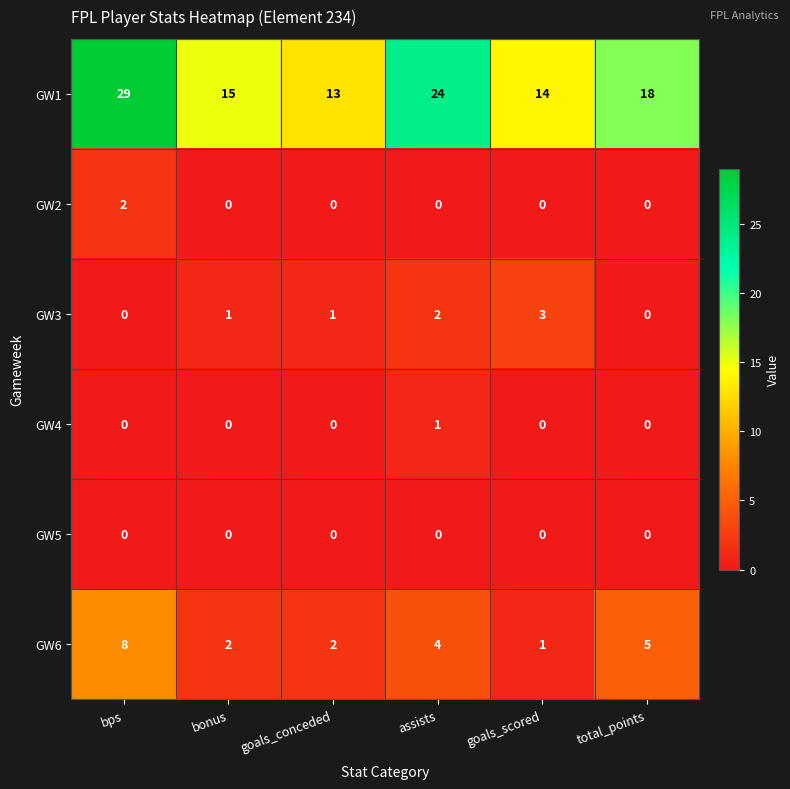

Count the number of data series in this chart.

6